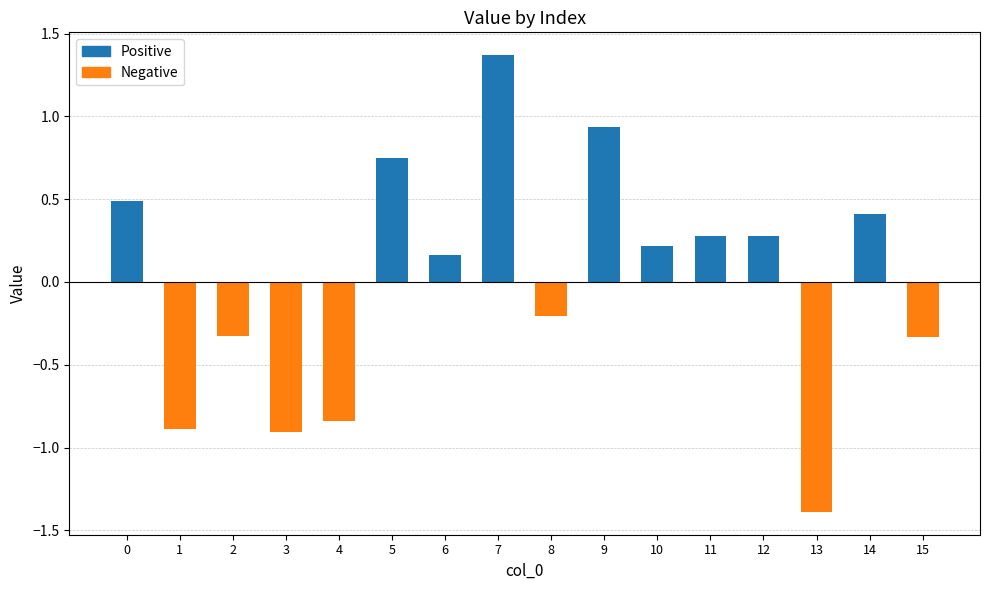

What is the value of the 2nd bar from the left?

-0.9